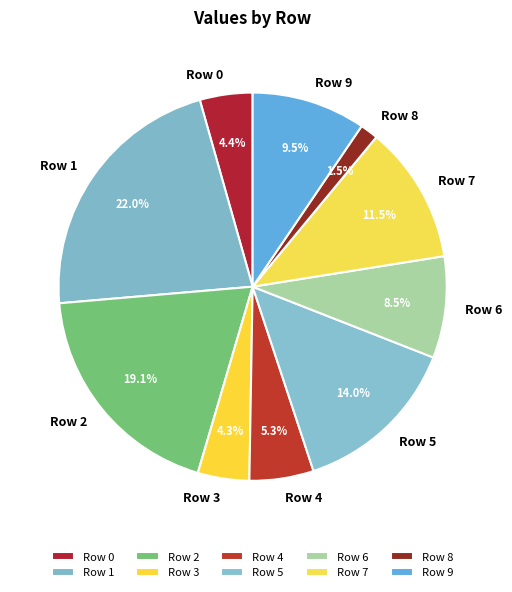

Does any single category account for the majority?

No